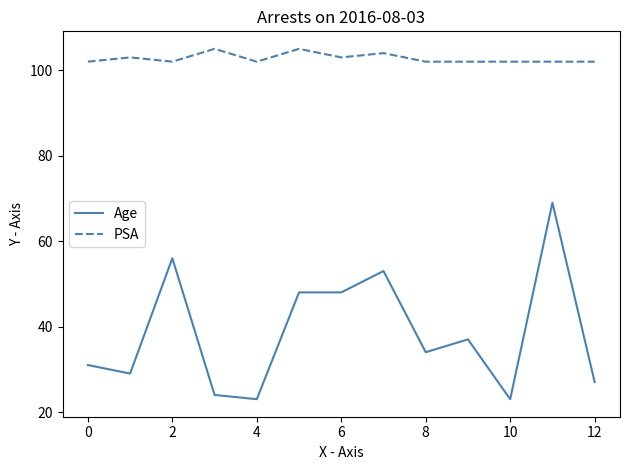

What is the difference between the maximum and minimum values in the PSA series?

3